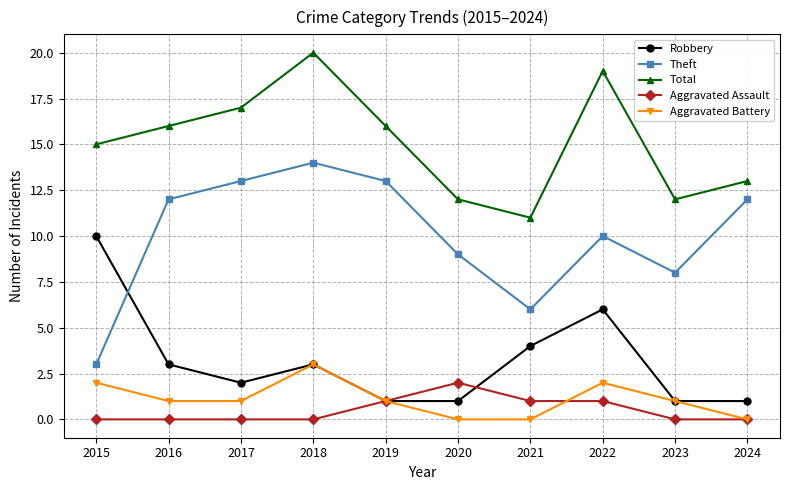

Is it true that Aggravated Battery equals 1 at 2017?

True